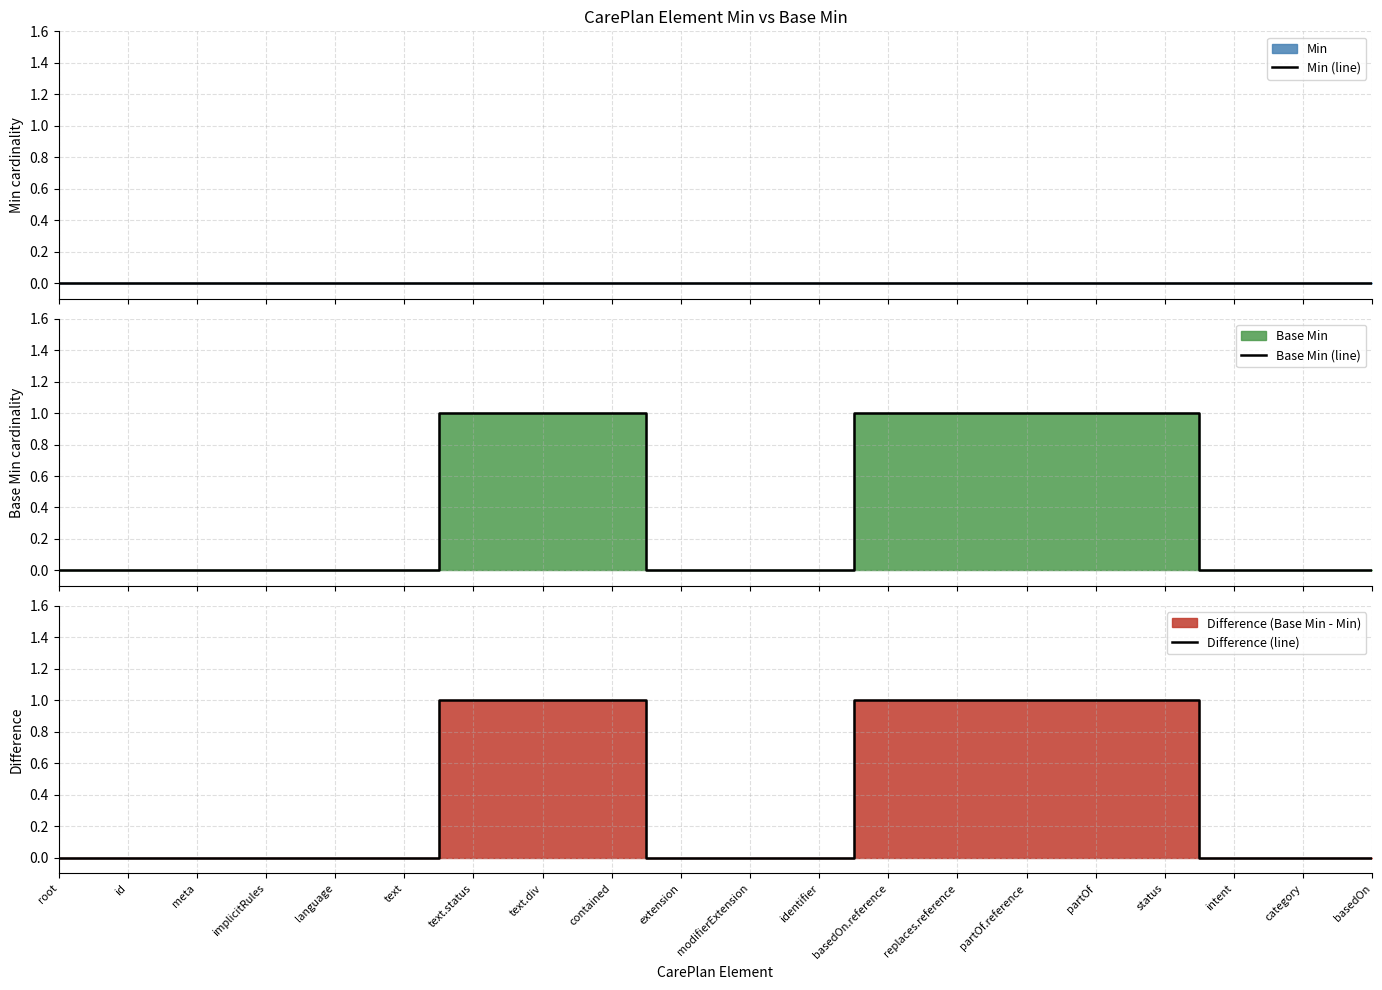

True or false: Base Min (line) has more than 0 points higher than both neighbors.

False